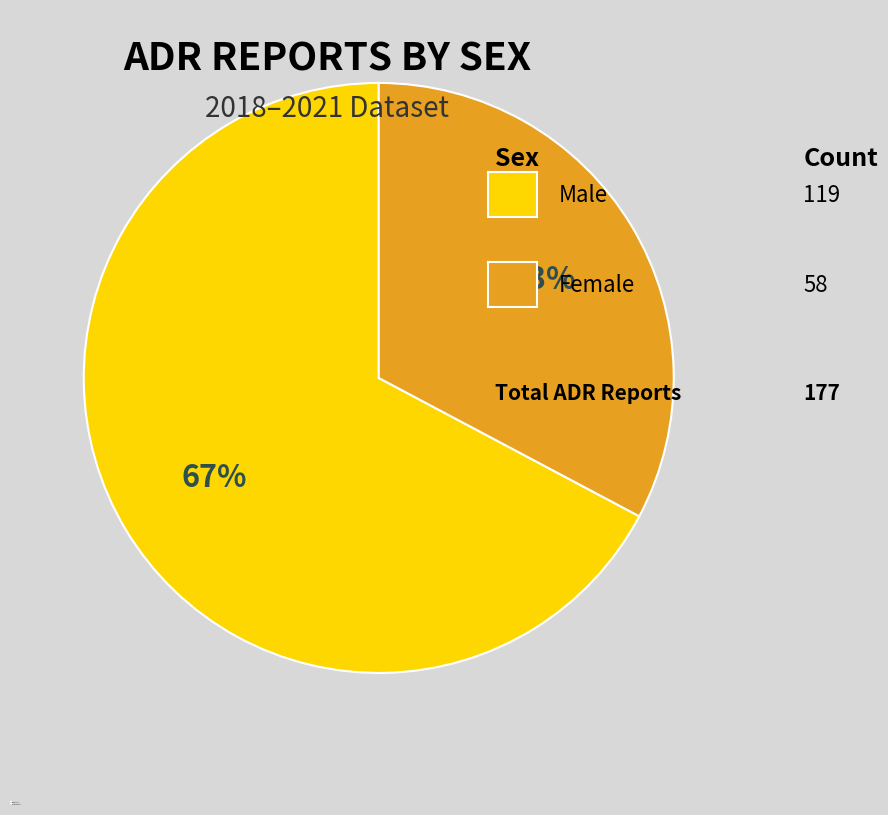

To the nearest percent, what percentage of the pie is Female?

33%